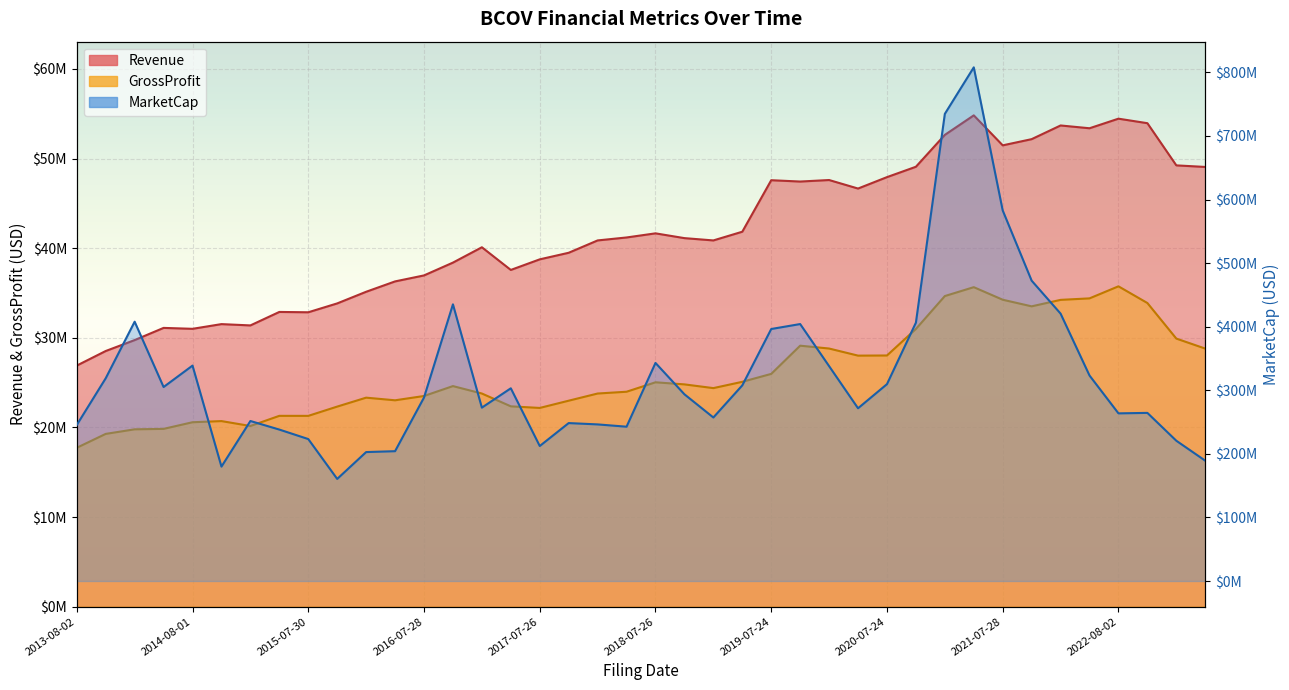

How many values in the GrossProfit series exceed 24612000?

19